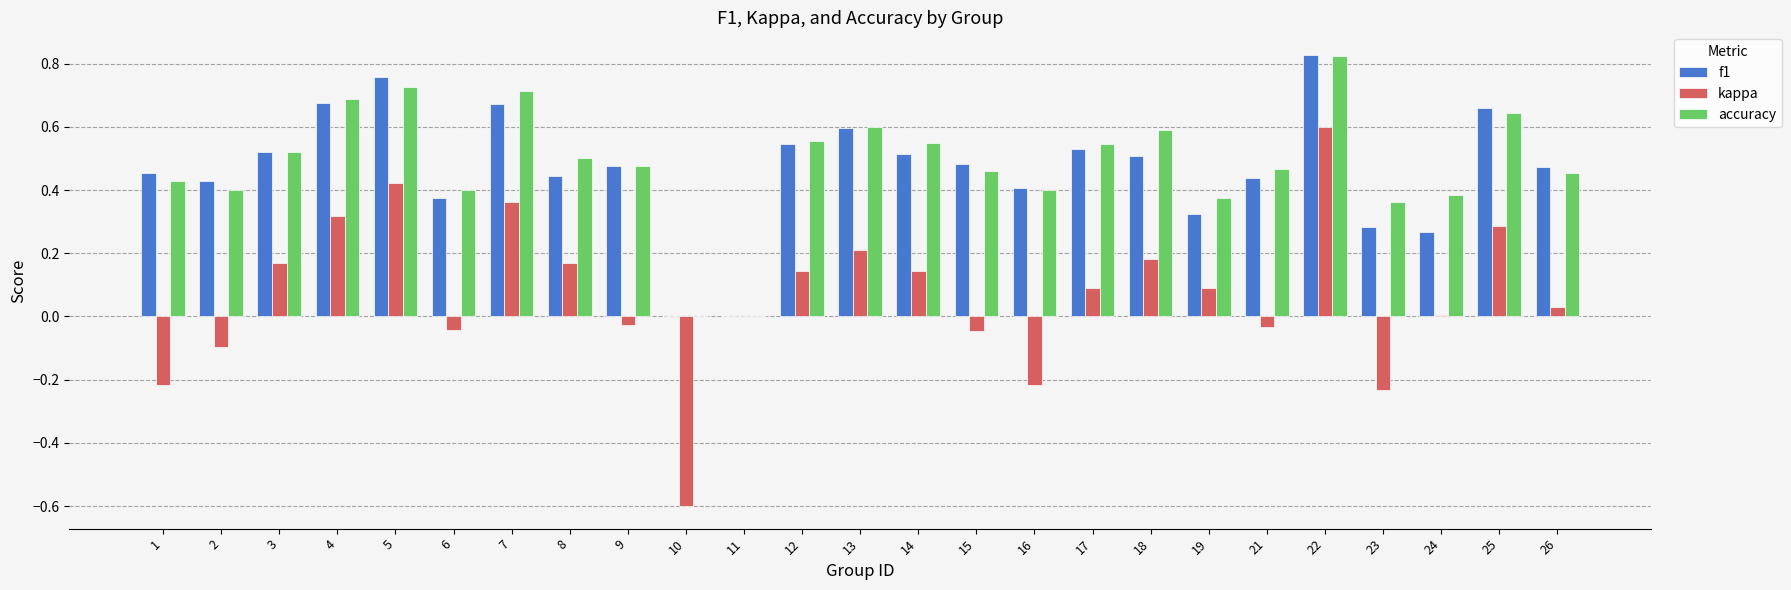

The value of f1 at 10 is -0.3. True or false?

False